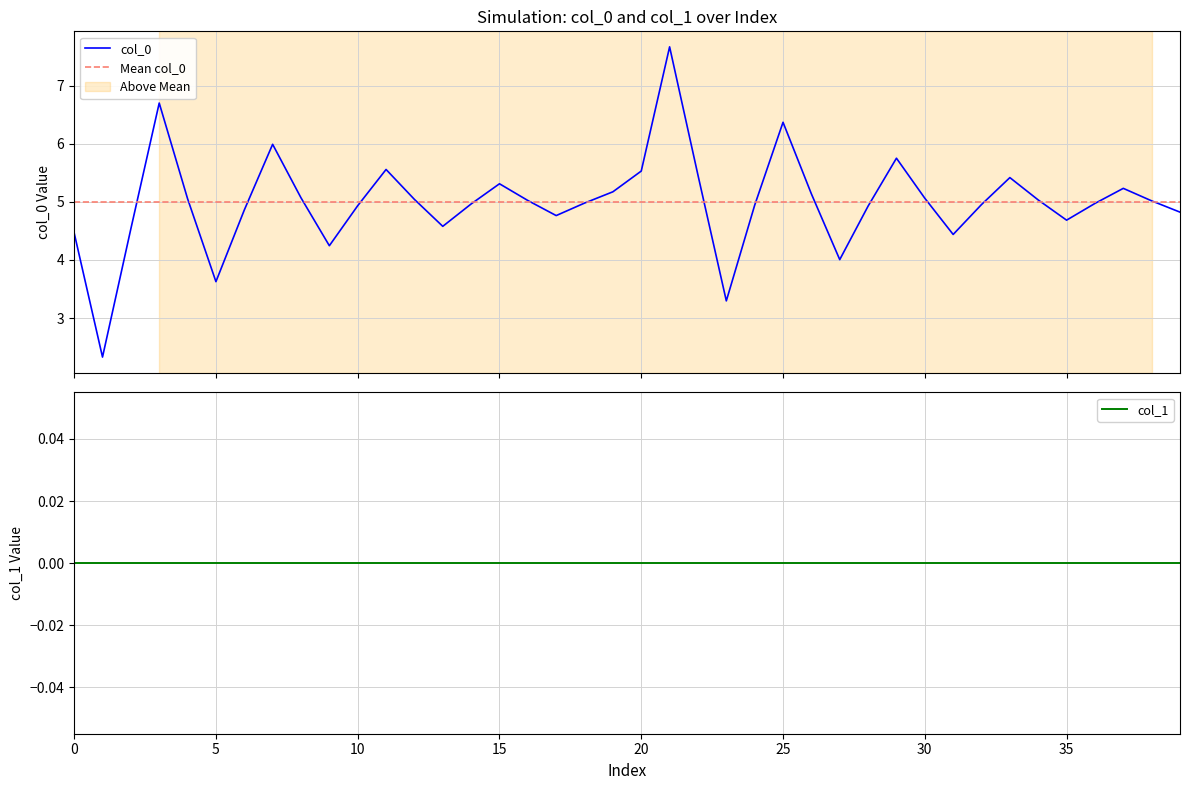

Which category has the lowest value across all series?

5